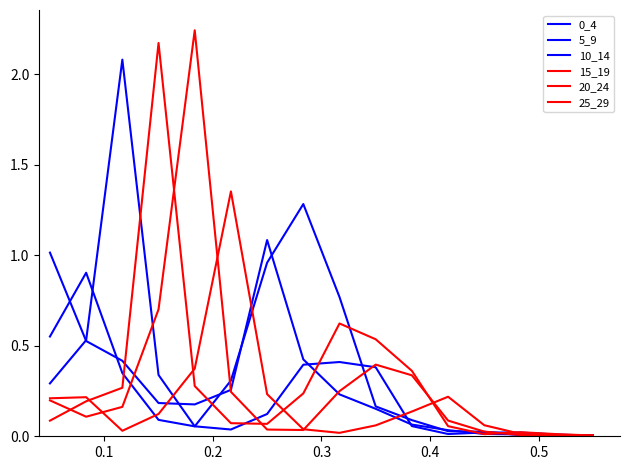

Is this an area chart (filled region under the line)?

No